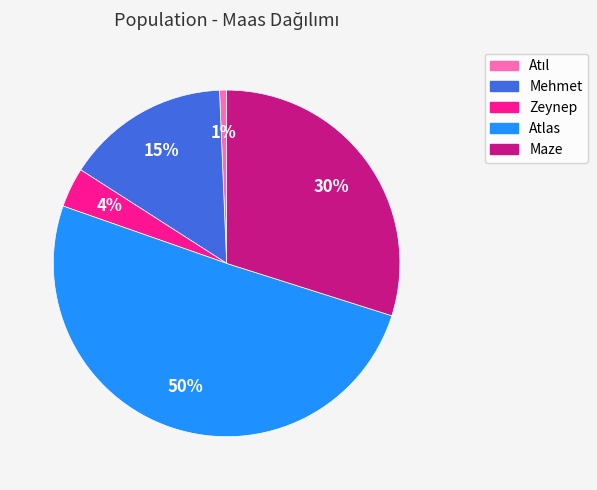

What percentage is the Zeynep slice, to the nearest percent?

4%